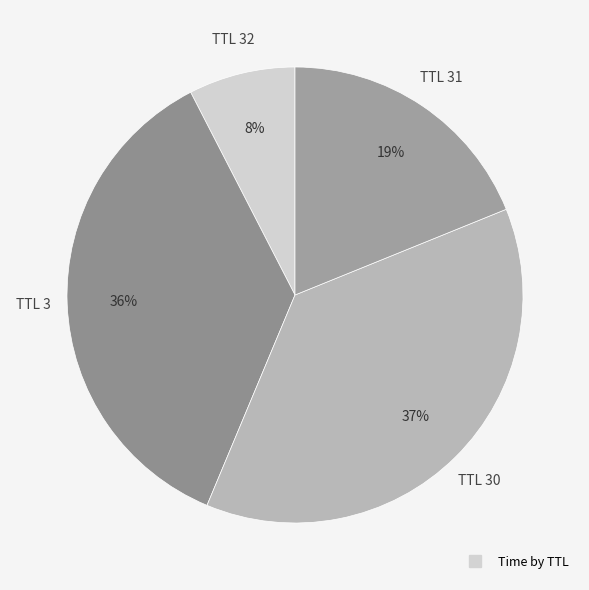

How many segments does this pie chart have?

4